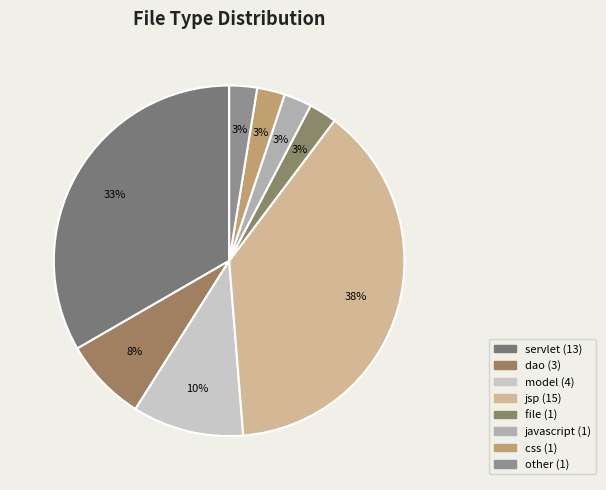

Is the sum of jsp and other greater than half?

No